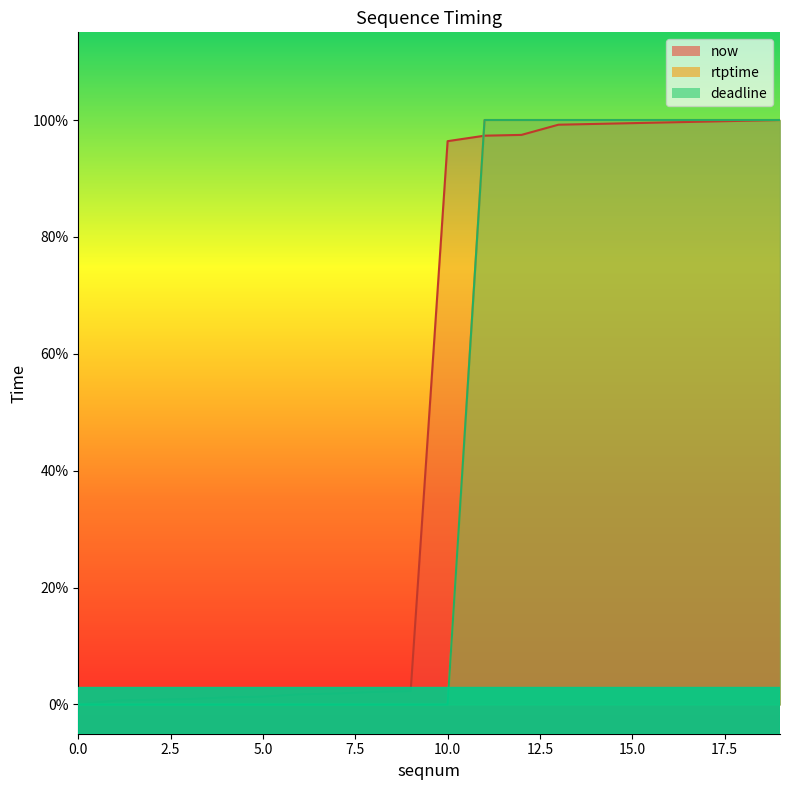

What is the highest value of the rtptime series?

1.0